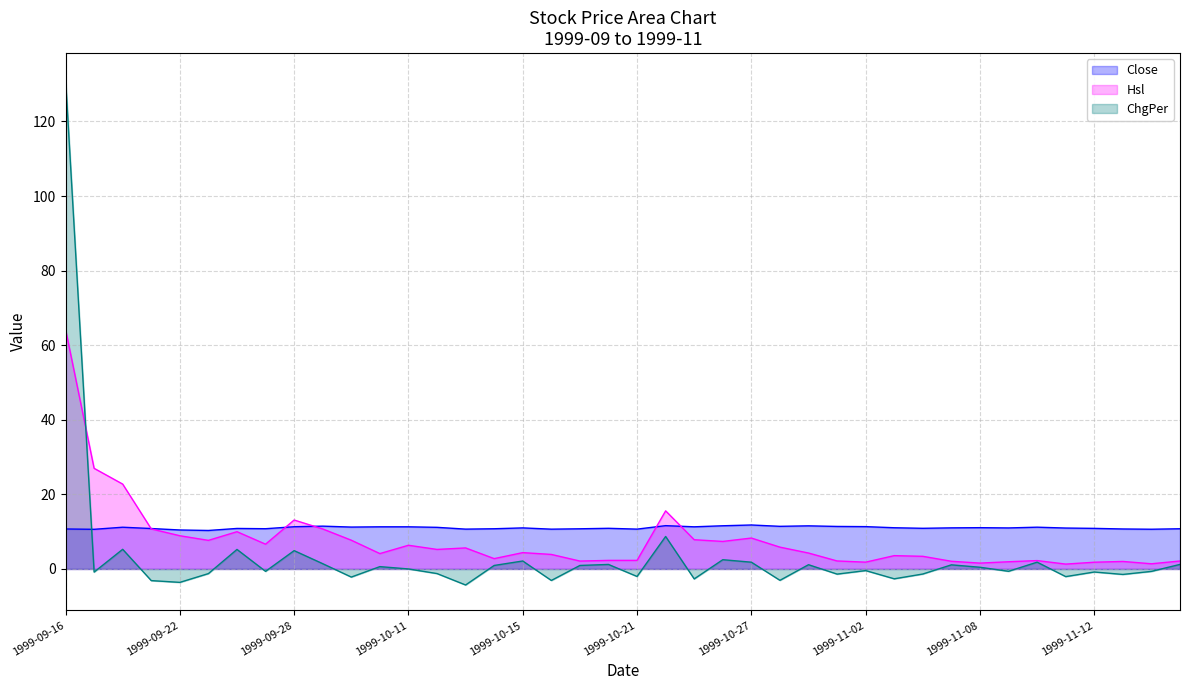

Reading left to right, list all the values displayed in this chart.

Close: 1999-09-16=10.7	1999-09-17=10.6	1999-09-20=11.2	1999-09-21=10.8	1999-09-22=10.4	1999-09-23=10.3	1999-09-24=10.9	1999-09-27=10.8	1999-09-28=11.3	1999-09-29=11.5	1999-09-30=11.2	1999-10-08=11.3	1999-10-11=11.3	1999-10-12=11.2	1999-10-13=10.7	1999-10-14=10.8	1999-10-15=11.0	1999-10-18=10.7	1999-10-19=10.8	1999-10-20=10.9	1999-10-21=10.7	1999-10-22=11.6	1999-10-25=11.3	1999-10-26=11.6	1999-10-27=11.8	1999-10-28=11.4	1999-10-29=11.6	1999-11-01=11.4	1999-11-02=11.3	1999-11-03=11.1	1999-11-04=10.9	1999-11-05=11.0	1999-11-08=11.1	1999-11-09=11.0	1999-11-10=11.2	1999-11-11=11.0	1999-11-12=10.9	1999-11-15=10.7	1999-11-16=10.7	1999-11-17=10.8
Hsl: 1999-09-16=64.3	1999-09-17=27.0	1999-09-20=22.8	1999-09-21=10.7	1999-09-22=8.9	1999-09-23=7.7	1999-09-24=10.0	1999-09-27=6.6	1999-09-28=13.1	1999-09-29=10.7	1999-09-30=7.7	1999-10-08=4.1	1999-10-11=6.4	1999-10-12=5.2	1999-10-13=5.6	1999-10-14=2.8	1999-10-15=4.4	1999-10-18=3.9	1999-10-19=2.1	1999-10-20=2.3	1999-10-21=2.3	1999-10-22=15.6	1999-10-25=7.8	1999-10-26=7.4	1999-10-27=8.3	1999-10-28=5.8	1999-10-29=4.3	1999-11-01=2.1	1999-11-02=1.8	1999-11-03=3.6	1999-11-04=3.4	1999-11-05=2.1	1999-11-08=1.6	1999-11-09=1.9	1999-11-10=2.2	1999-11-11=1.3	1999-11-12=1.8	1999-11-15=2.0	1999-11-16=1.4	1999-11-17=2.1
ChgPer: 1999-09-16=131.5	1999-09-17=-0.8	1999-09-20=5.3	1999-09-21=-3.1	1999-09-22=-3.6	1999-09-23=-1.2	1999-09-24=5.2	1999-09-27=-0.6	1999-09-28=4.9	1999-09-29=1.4	1999-09-30=-2.2	1999-10-08=0.6	1999-10-11=0.0	1999-10-12=-1.2	1999-10-13=-4.3	1999-10-14=0.9	1999-10-15=2.1	1999-10-18=-3.1	1999-10-19=0.9	1999-10-20=1.2	1999-10-21=-2.0	1999-10-22=8.7	1999-10-25=-2.7	1999-10-26=2.5	1999-10-27=1.8	1999-10-28=-3.1	1999-10-29=1.1	1999-11-01=-1.4	1999-11-02=-0.4	1999-11-03=-2.6	1999-11-04=-1.4	1999-11-05=1.1	1999-11-08=0.5	1999-11-09=-0.6	1999-11-10=1.8	1999-11-11=-2.1	1999-11-12=-0.8	1999-11-15=-1.5	1999-11-16=-0.7	1999-11-17=1.2